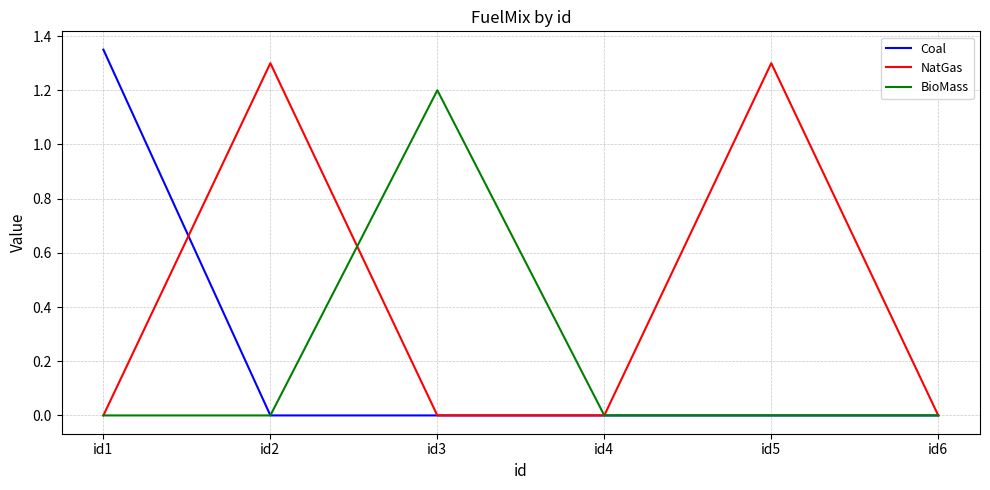

Does the chart display data point markers on the line(s)?

No